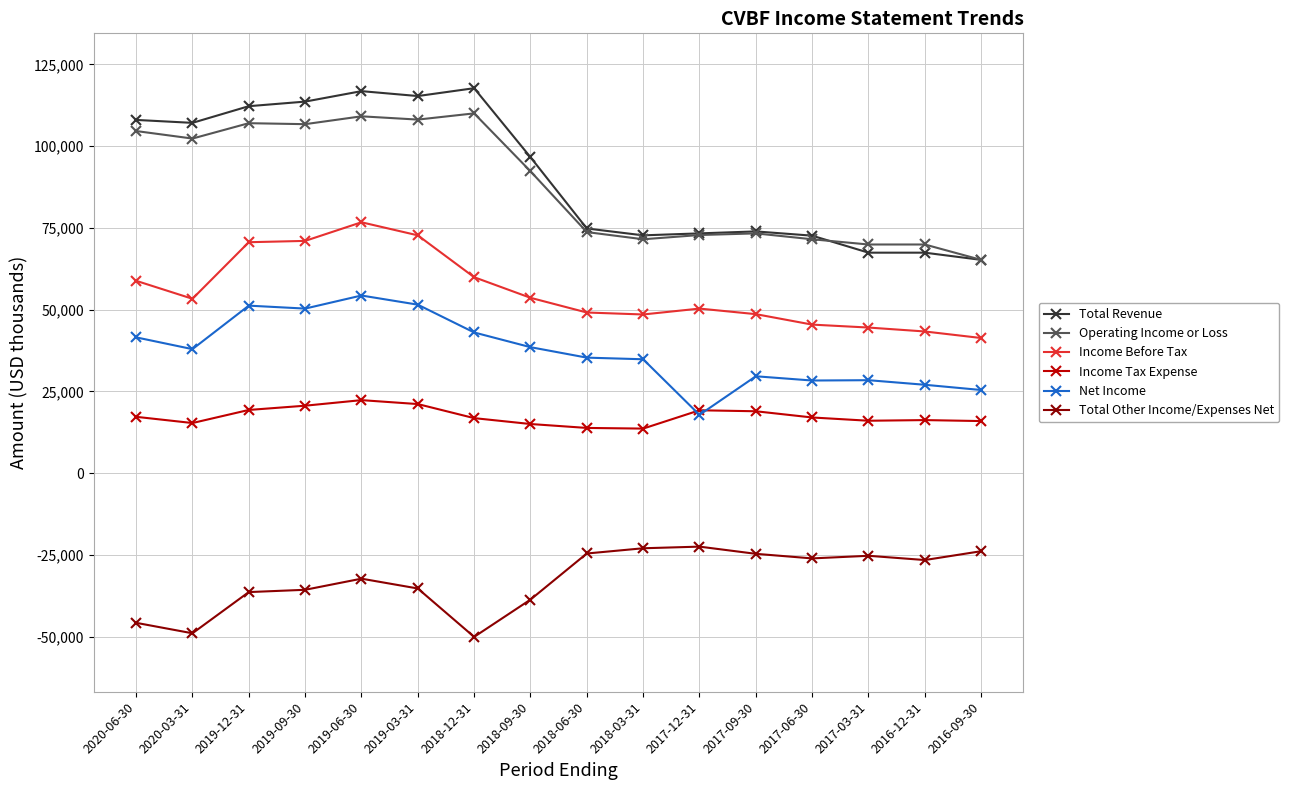

Which series changed the most between 2019-09-30 and 2017-12-31?

Total Revenue